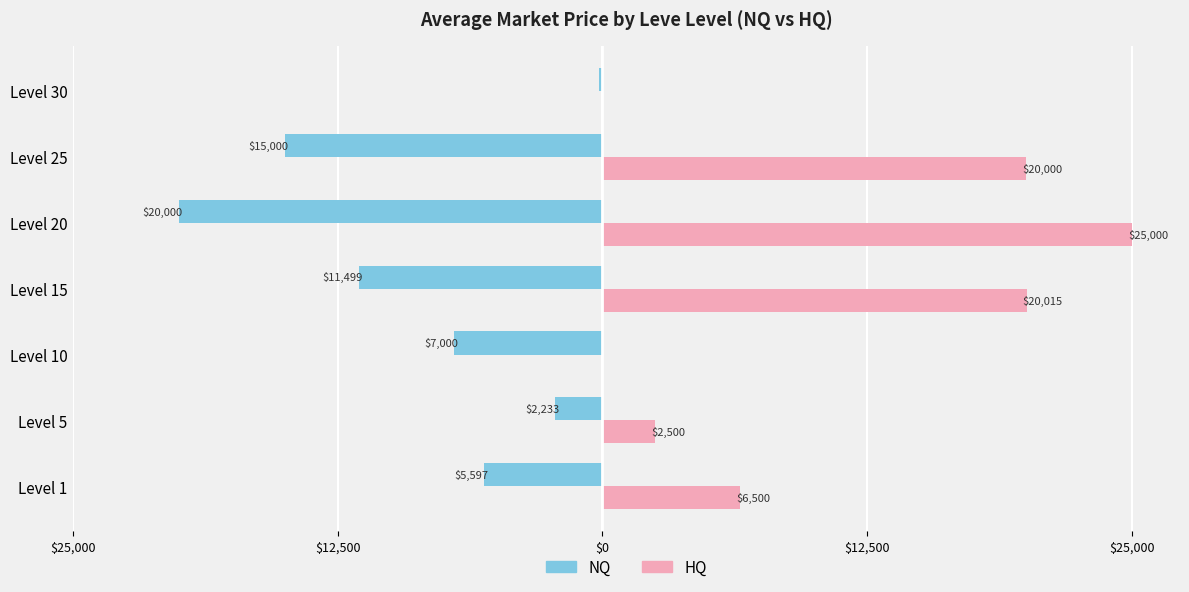

Which series has the largest total across all categories?

HQ